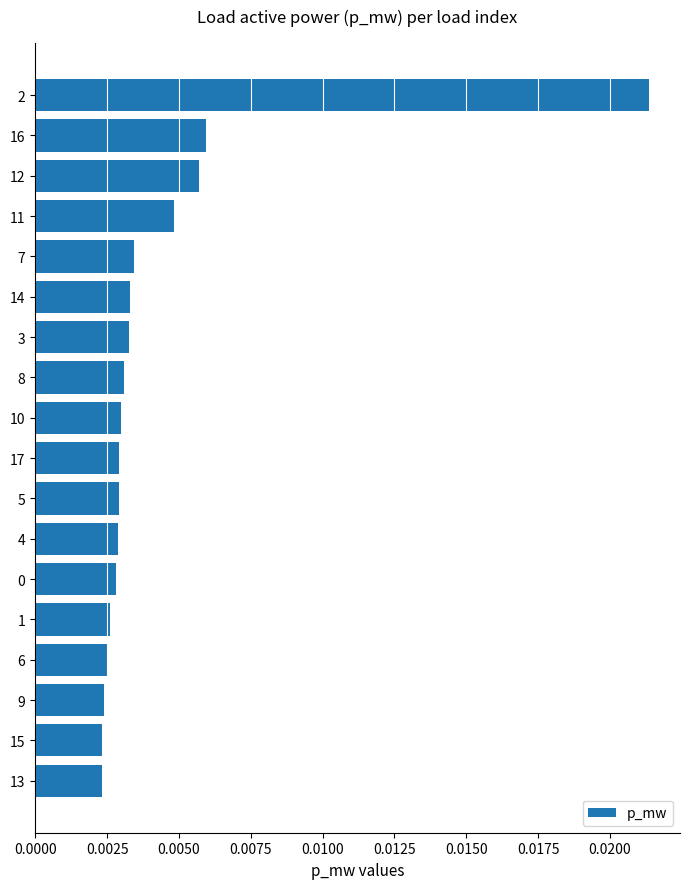

How many values are between 0 and 1?

18